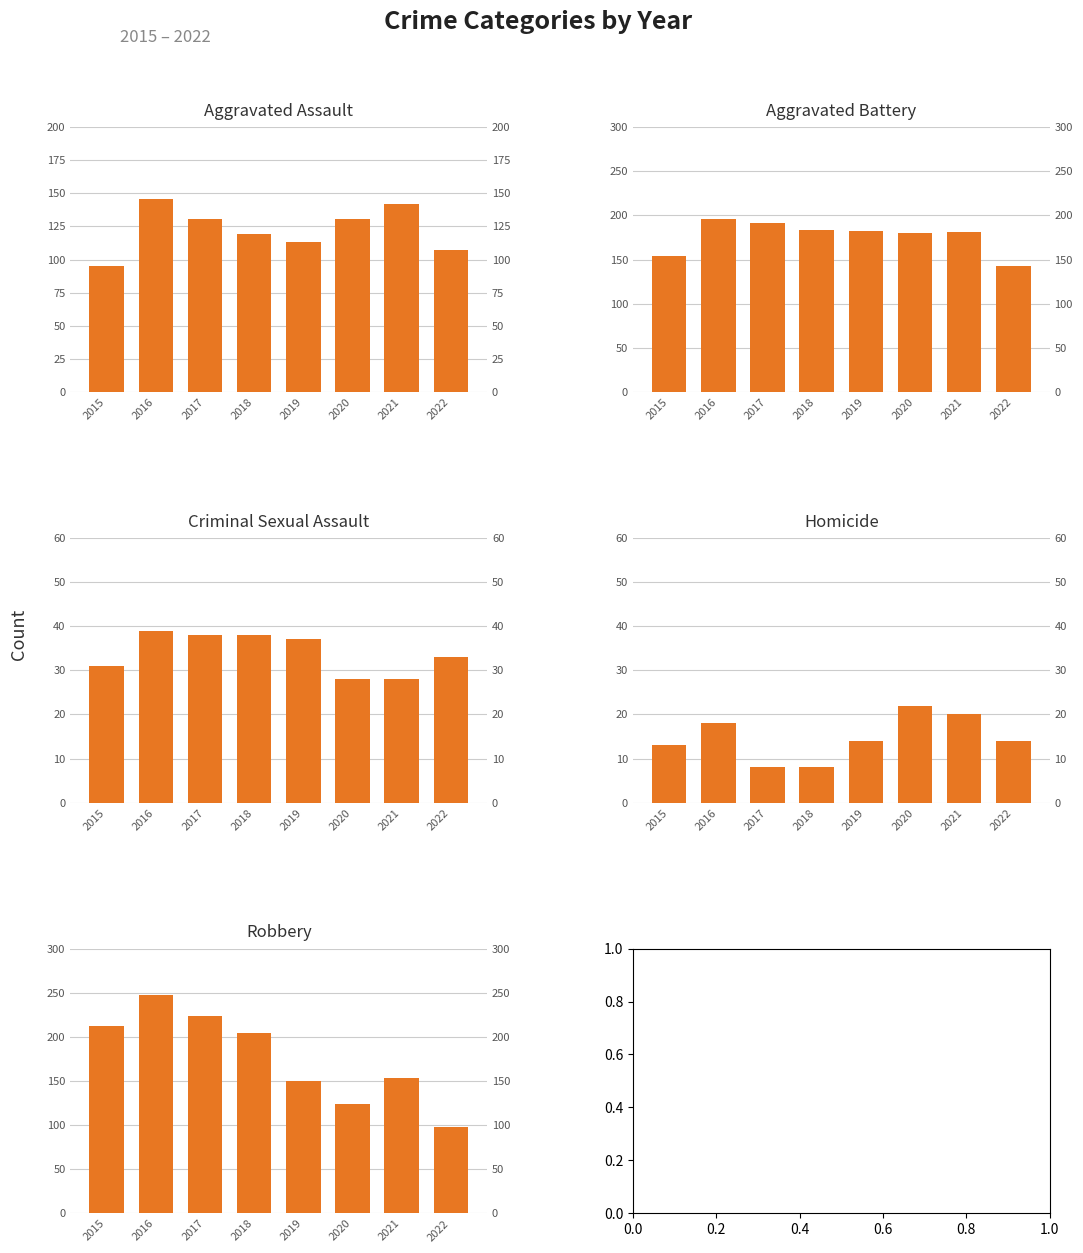

Reading right to left, extract all data points from this chart.

Aggravated Assault: 2022=107	2021=142	2020=131	2019=113	2018=119	2017=131	2016=146	2015=95
Aggravated Battery: 2022=143	2021=181	2020=180	2019=182	2018=183	2017=191	2016=196	2015=154
Criminal Sexual Assault: 2022=33	2021=28	2020=28	2019=37	2018=38	2017=38	2016=39	2015=31
Homicide: 2022=14	2021=20	2020=22	2019=14	2018=8	2017=8	2016=18	2015=13
Robbery: 2022=98	2021=153	2020=124	2019=150	2018=204	2017=224	2016=247	2015=212